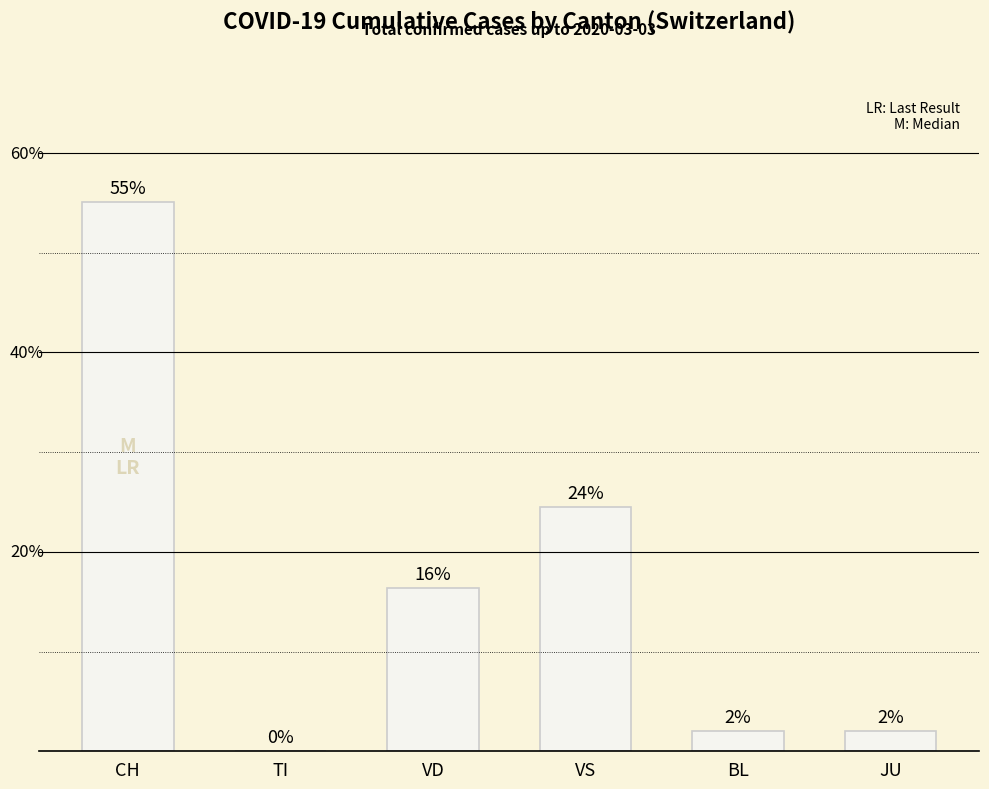

At which label is the value closest to 27?

VS